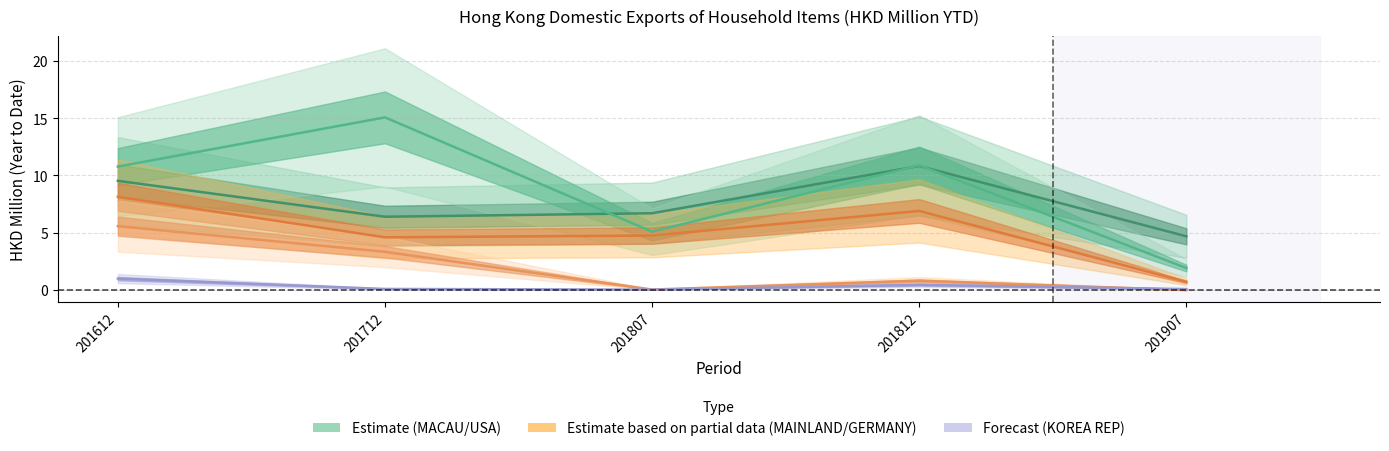

What is the total value across all series at 201807?

16.6